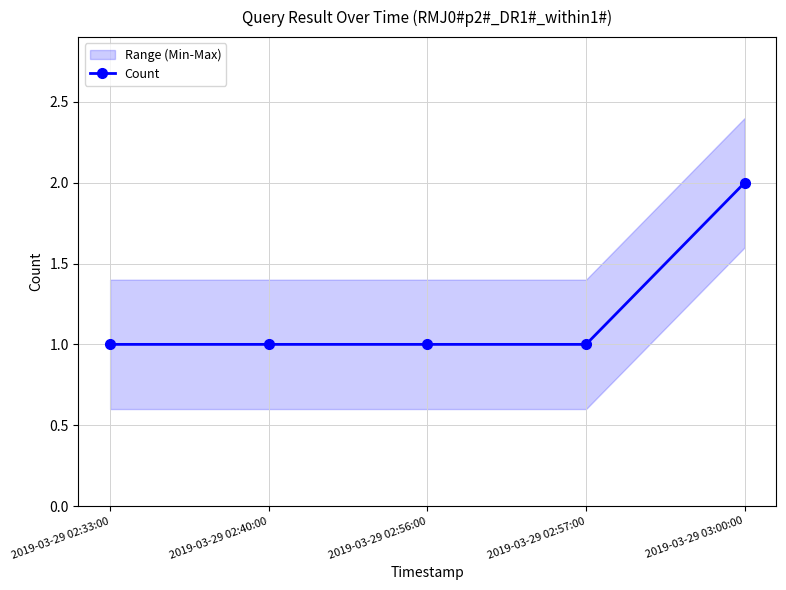

What is the minimum value shown in the chart?

1